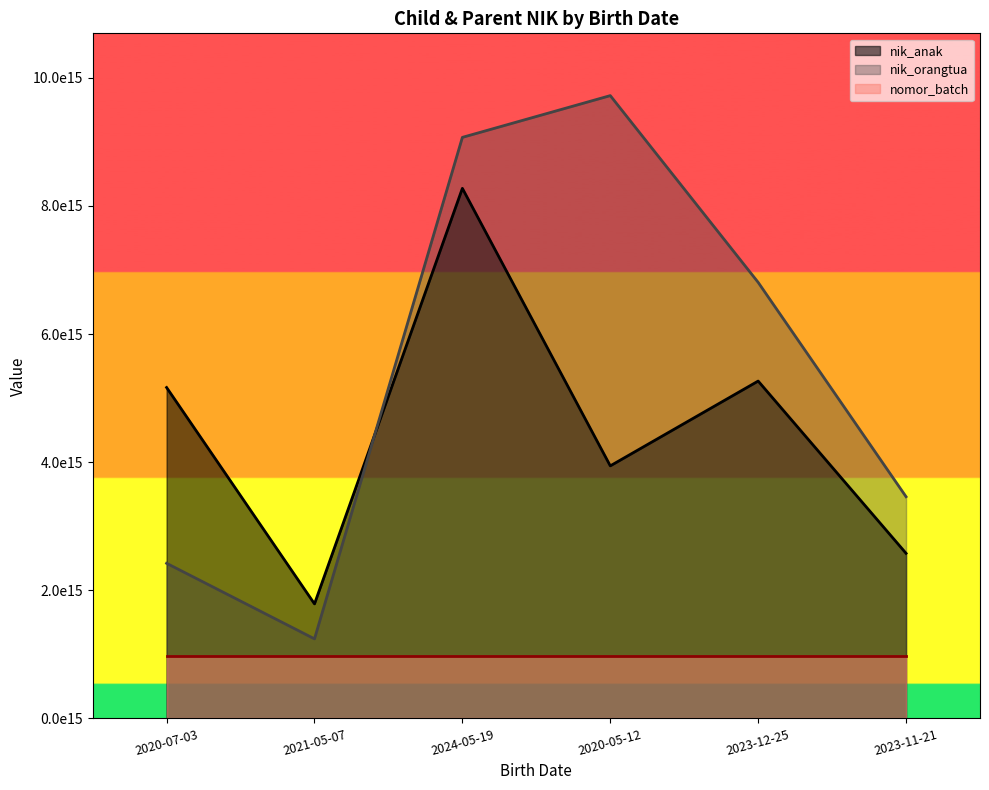

Rank the series by their maximum value, from highest to lowest.

nik_orangtua, nik_anak, nomor_batch